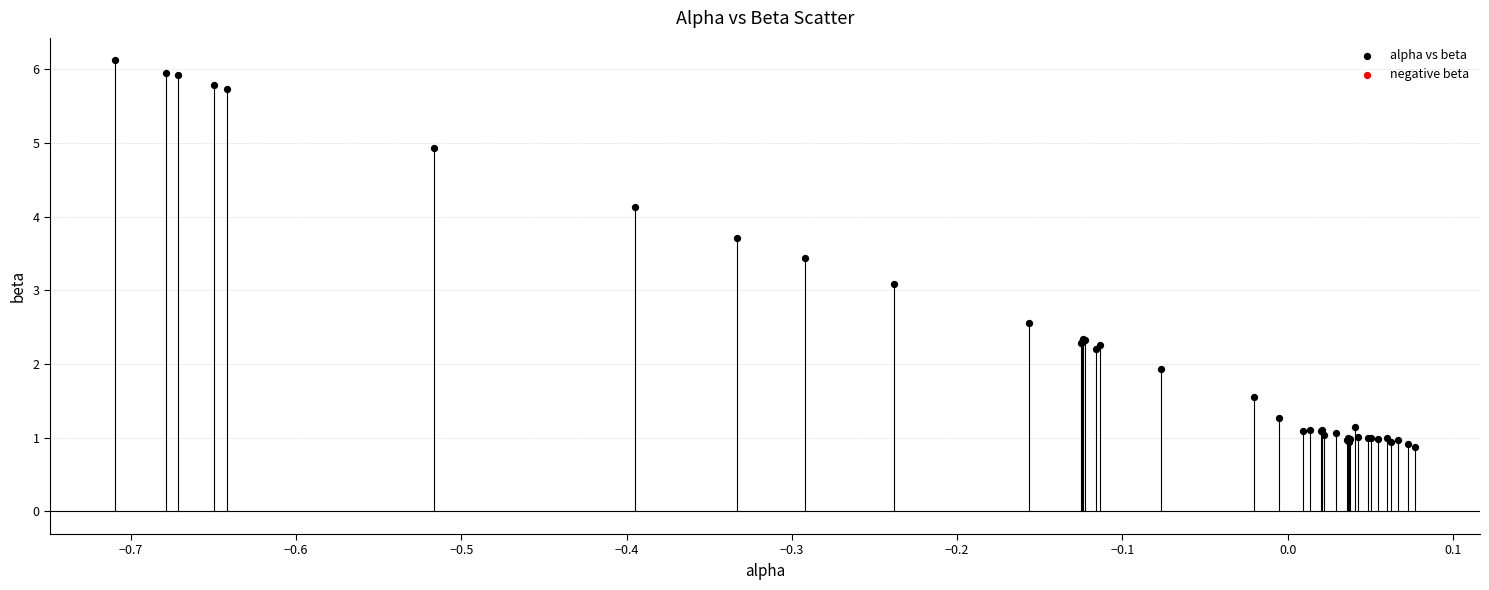

What Y value in the scatter plot is closest to 3?

3.1